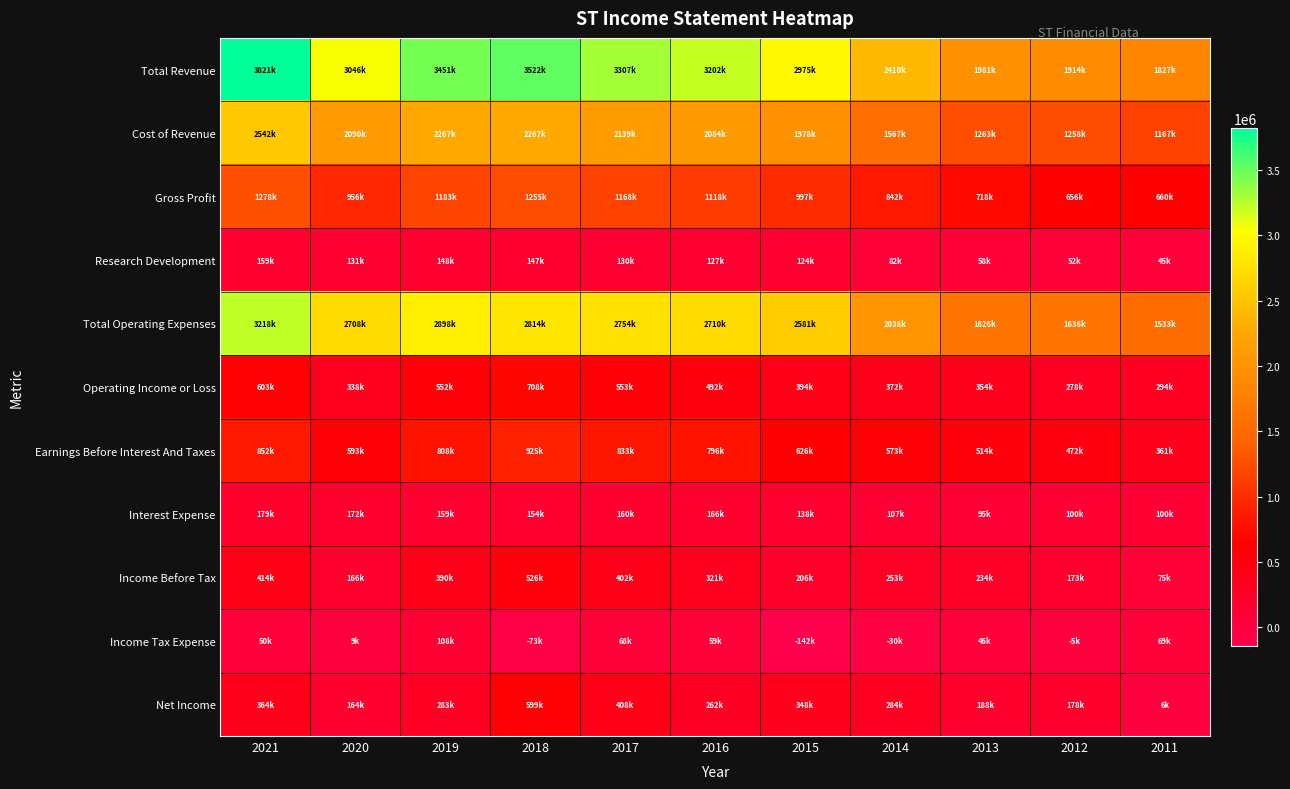

Which label corresponds to the largest value in the chart?

2021